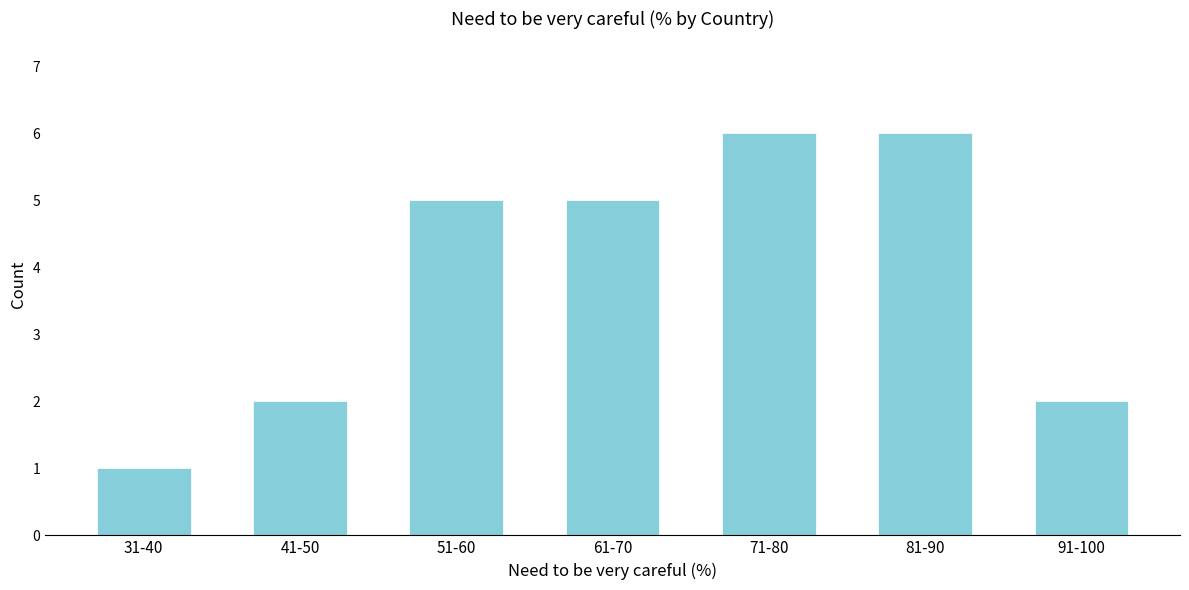

Reading left to right, extract all data points from this chart.

1	2	5	5	6	6	2